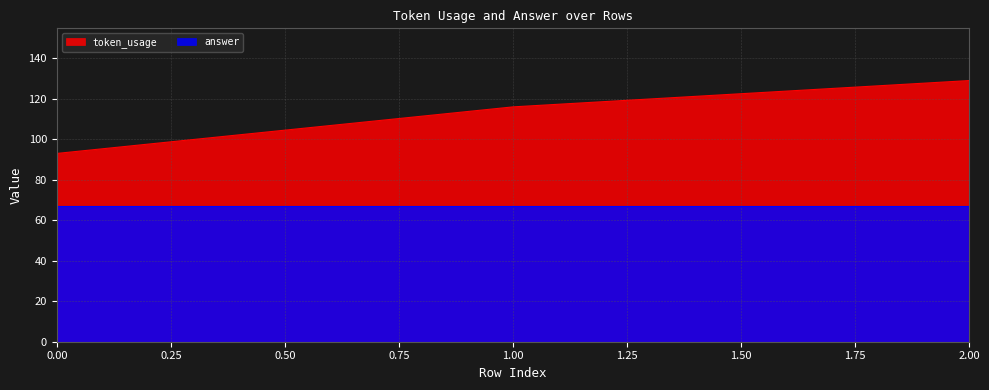

Reading right to left, list all the values displayed in this chart.

2=129	1=116	0=93